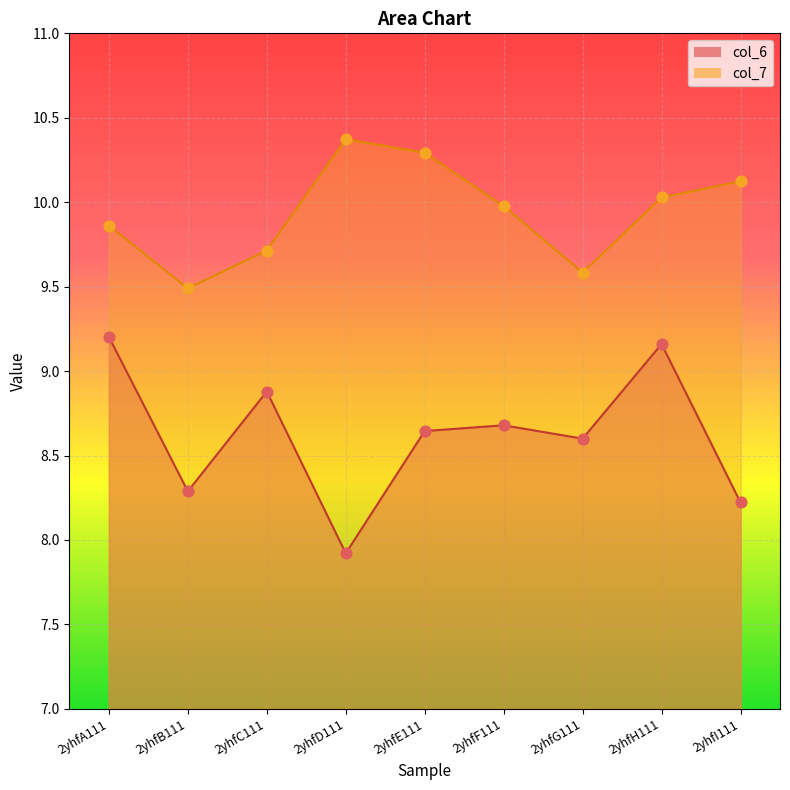

What is the total value across all series at 2yhfI111?

18.3